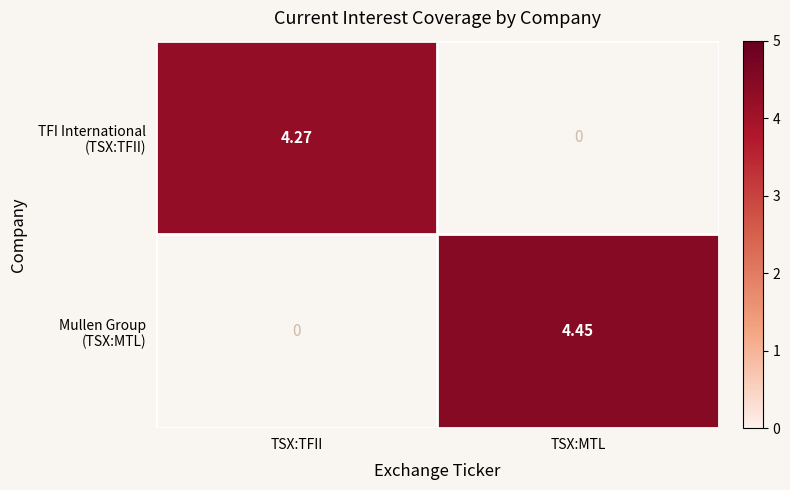

At how many categories does at least one series exceed 1?

2